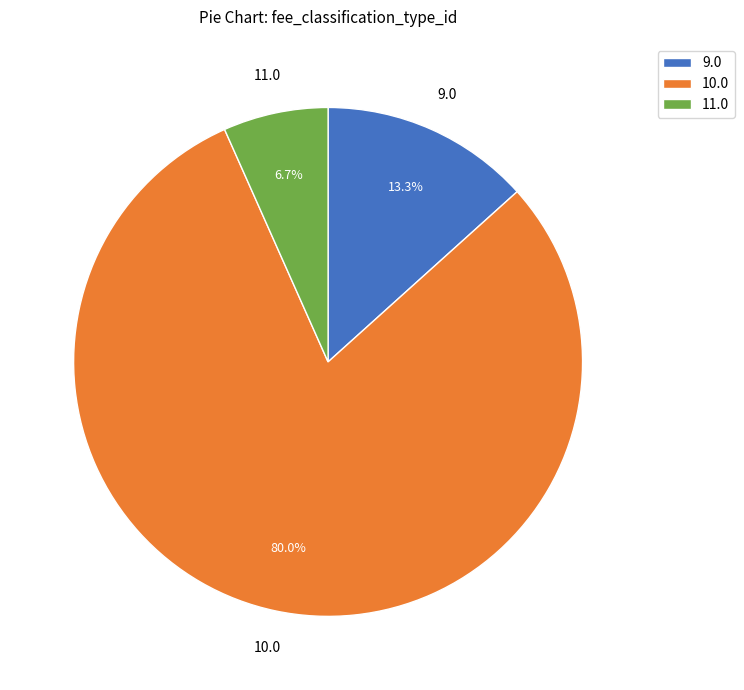

Rank the categories by value from highest to lowest.

10.0, 9.0, 11.0